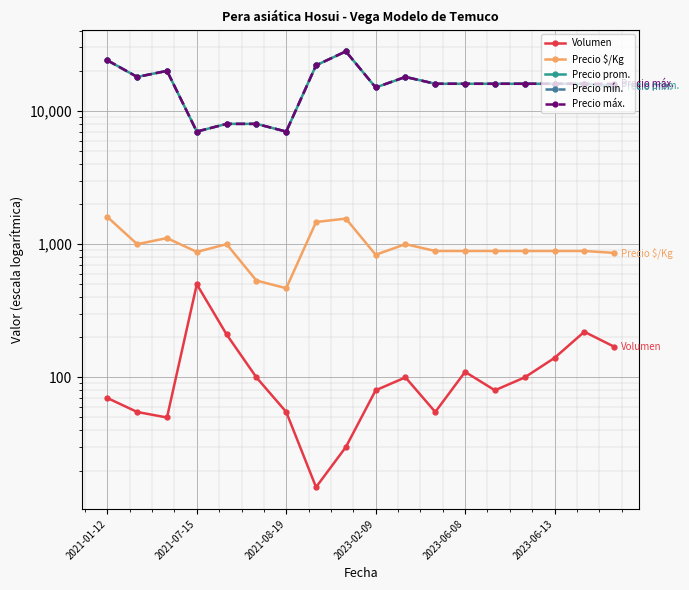

What is the difference between the Precio máx. values at 17 and 2023-06-08?

8000